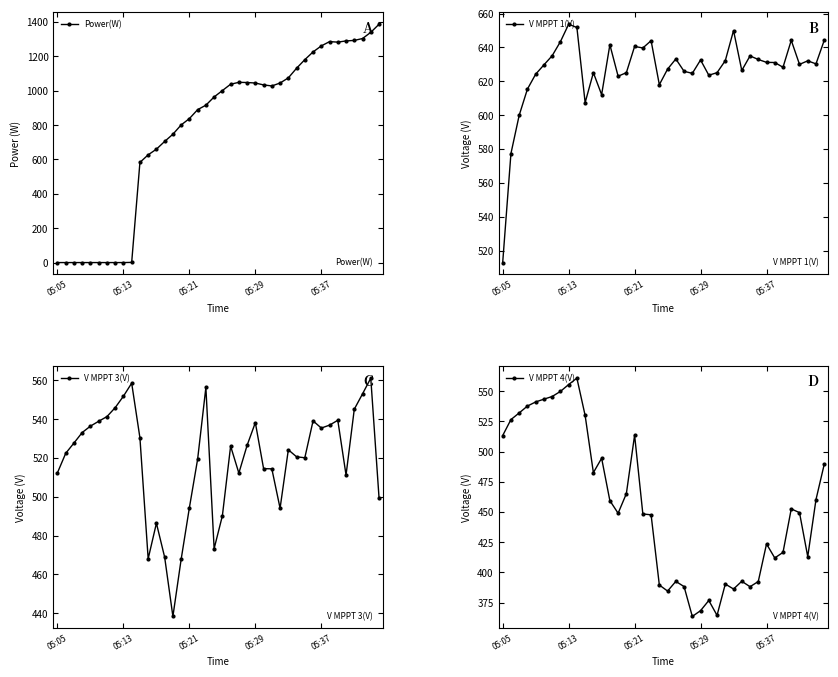

At which label does V MPPT 4(V) first exceed 449?

05:05